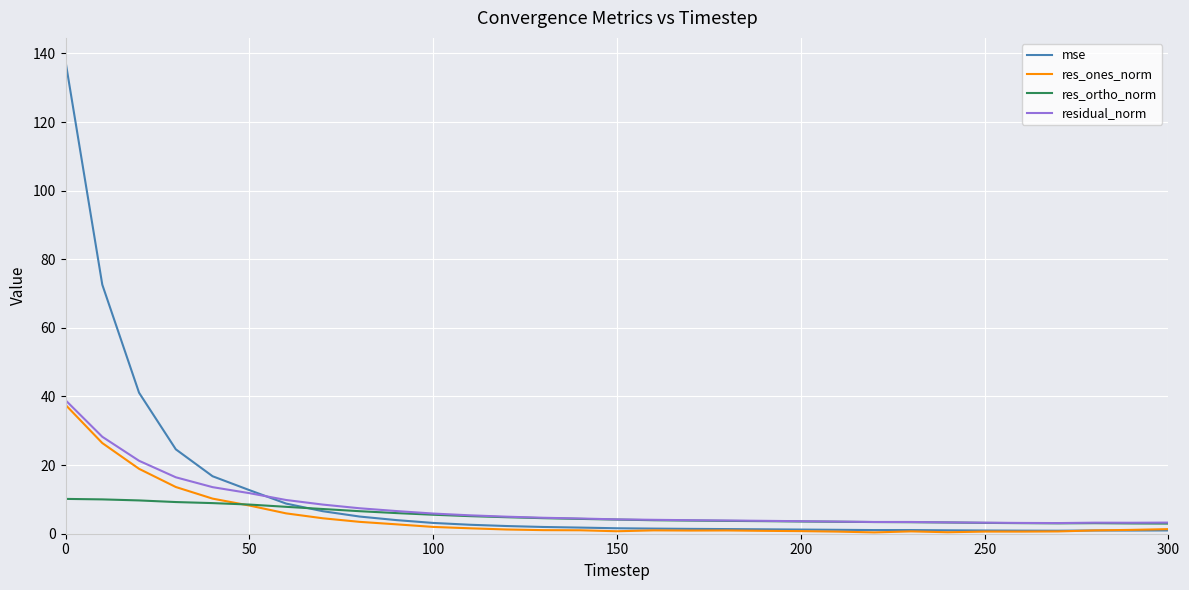

Which series has the largest total across all categories?

mse